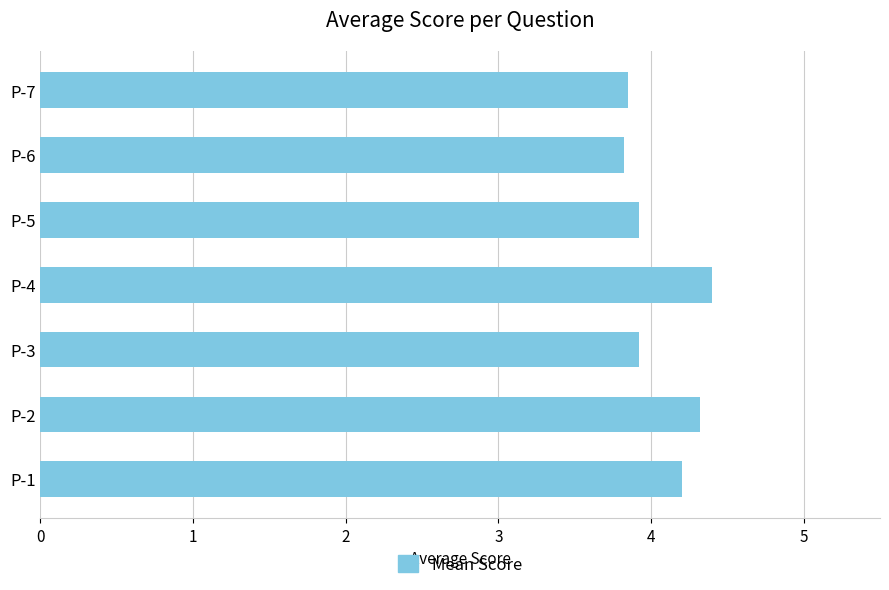

The chart shows a value of 6.2 at P-7. True or false?

False